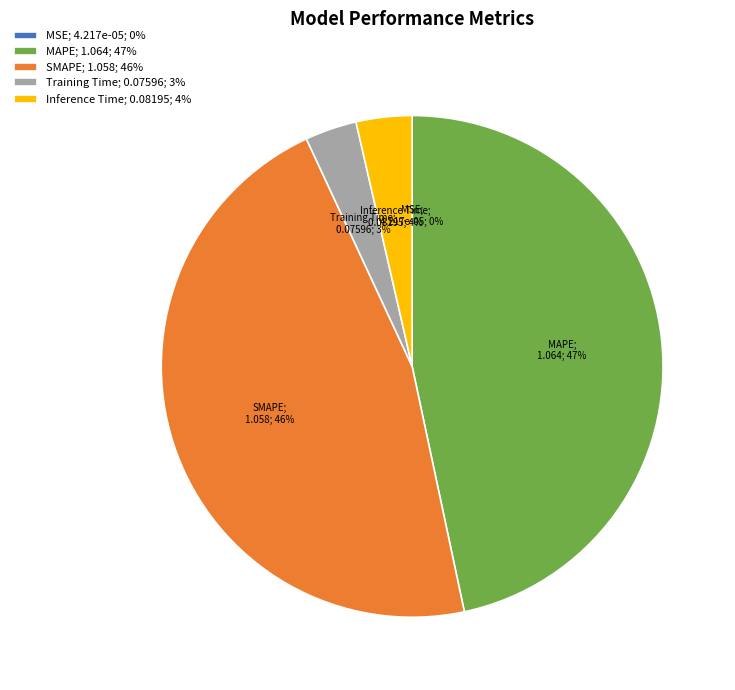

Does SMAPE; 1.058; 46% account for over 50% of the chart?

No